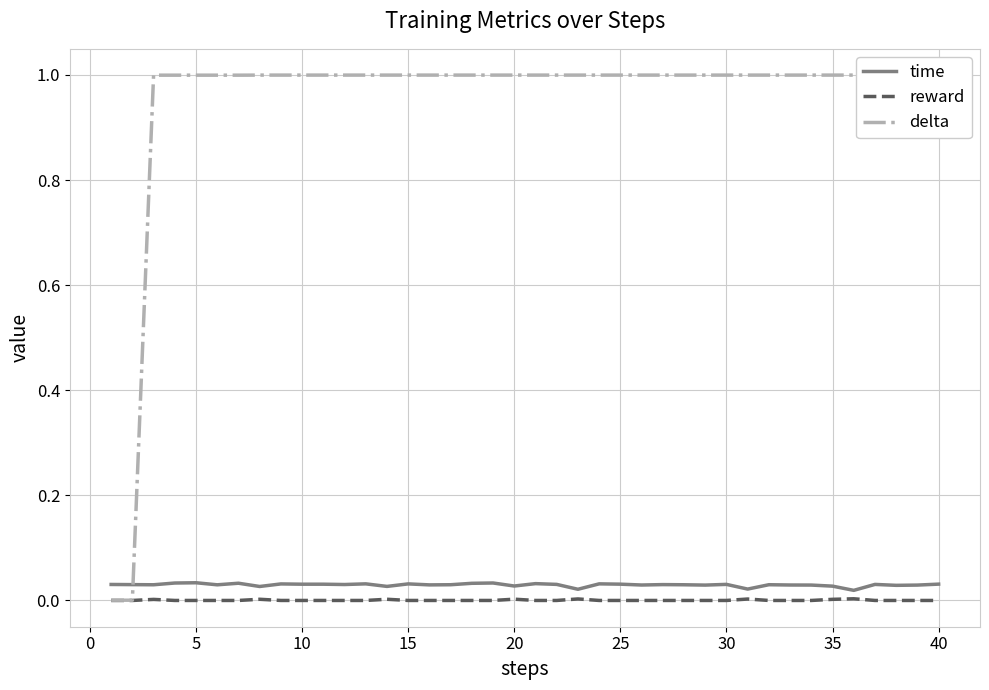

What are all the series names shown in the legend?

time, reward, delta